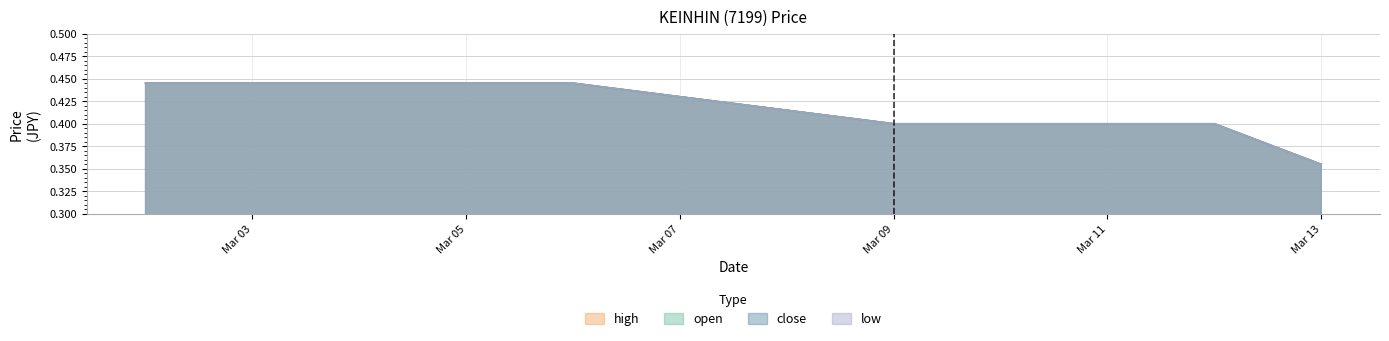

True or false: high and low intersect in this chart.

False